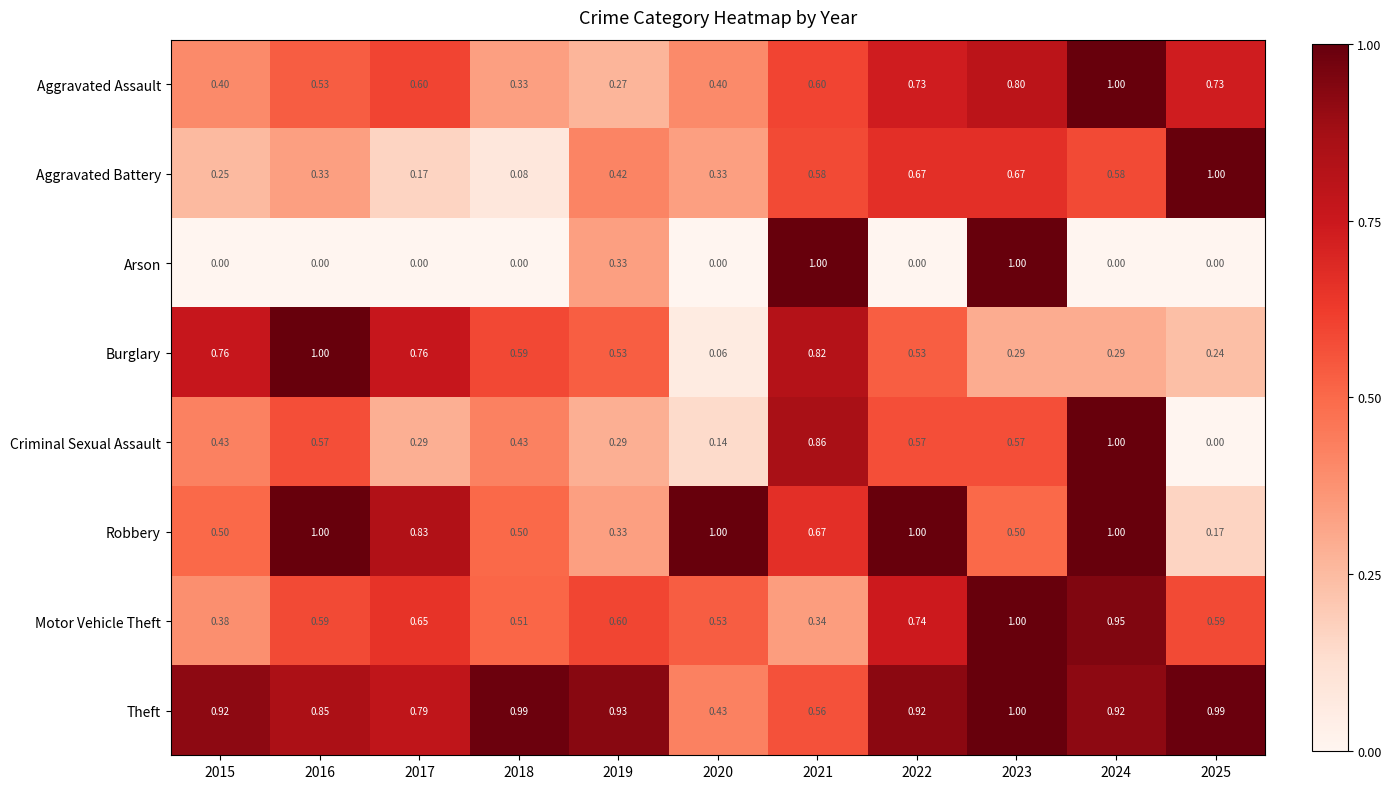

Is the value of Aggravated Battery at 2024 greater than the value of Burglary at 2016?

No